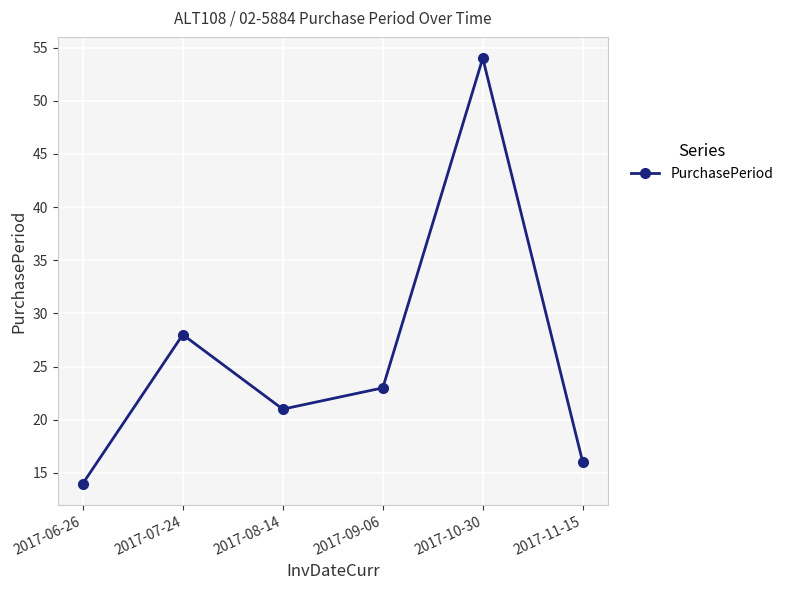

What is the change in value from 2017-08-14 to 2017-09-06?

+2